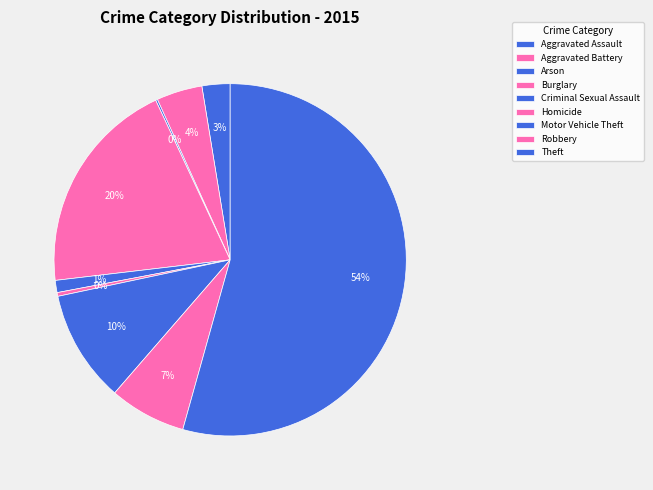

Which category accounts for the majority?

Theft